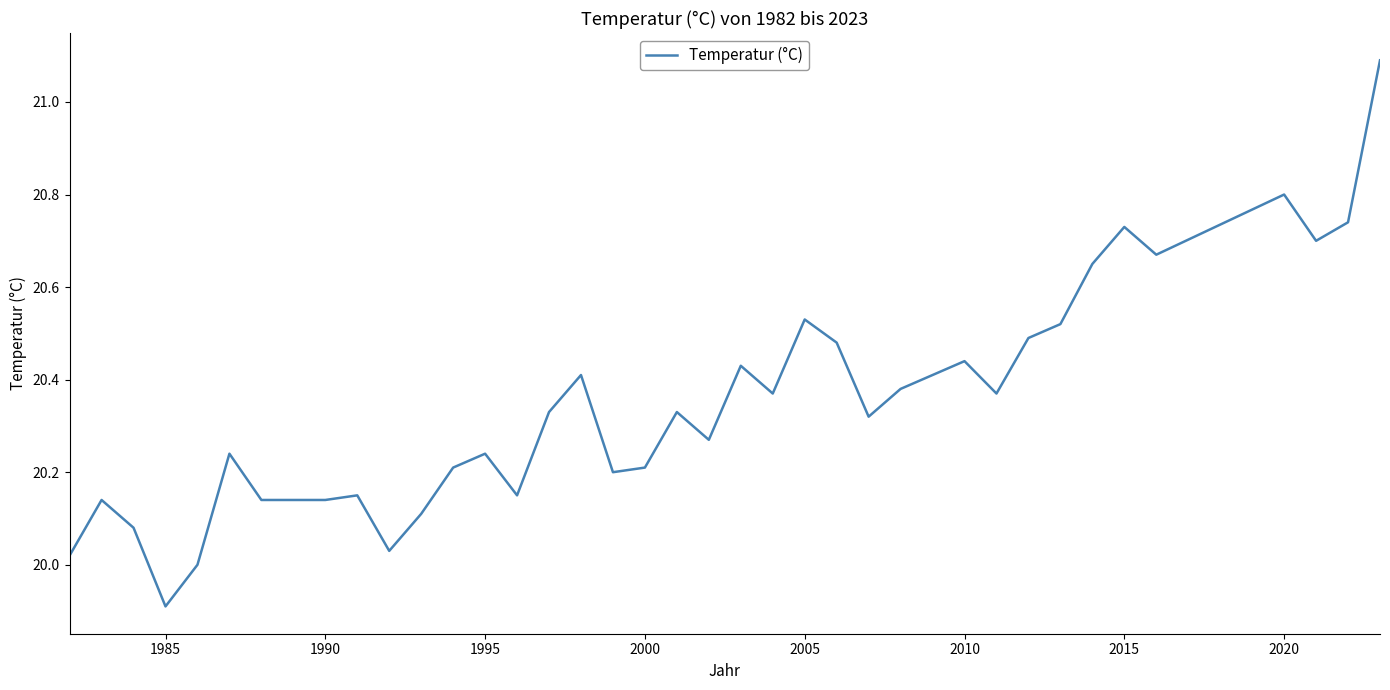

What is the minimum value shown in the chart?

19.9